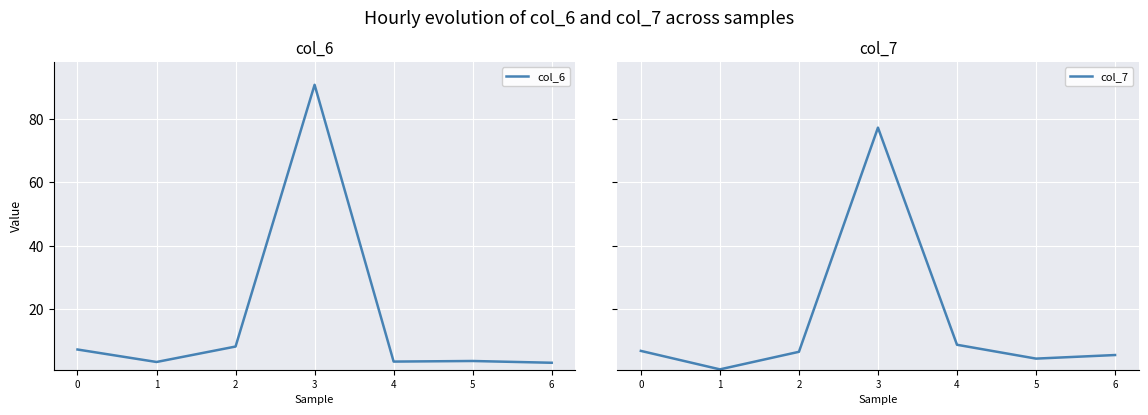

Which category has the lowest value in the col_6 series?

6